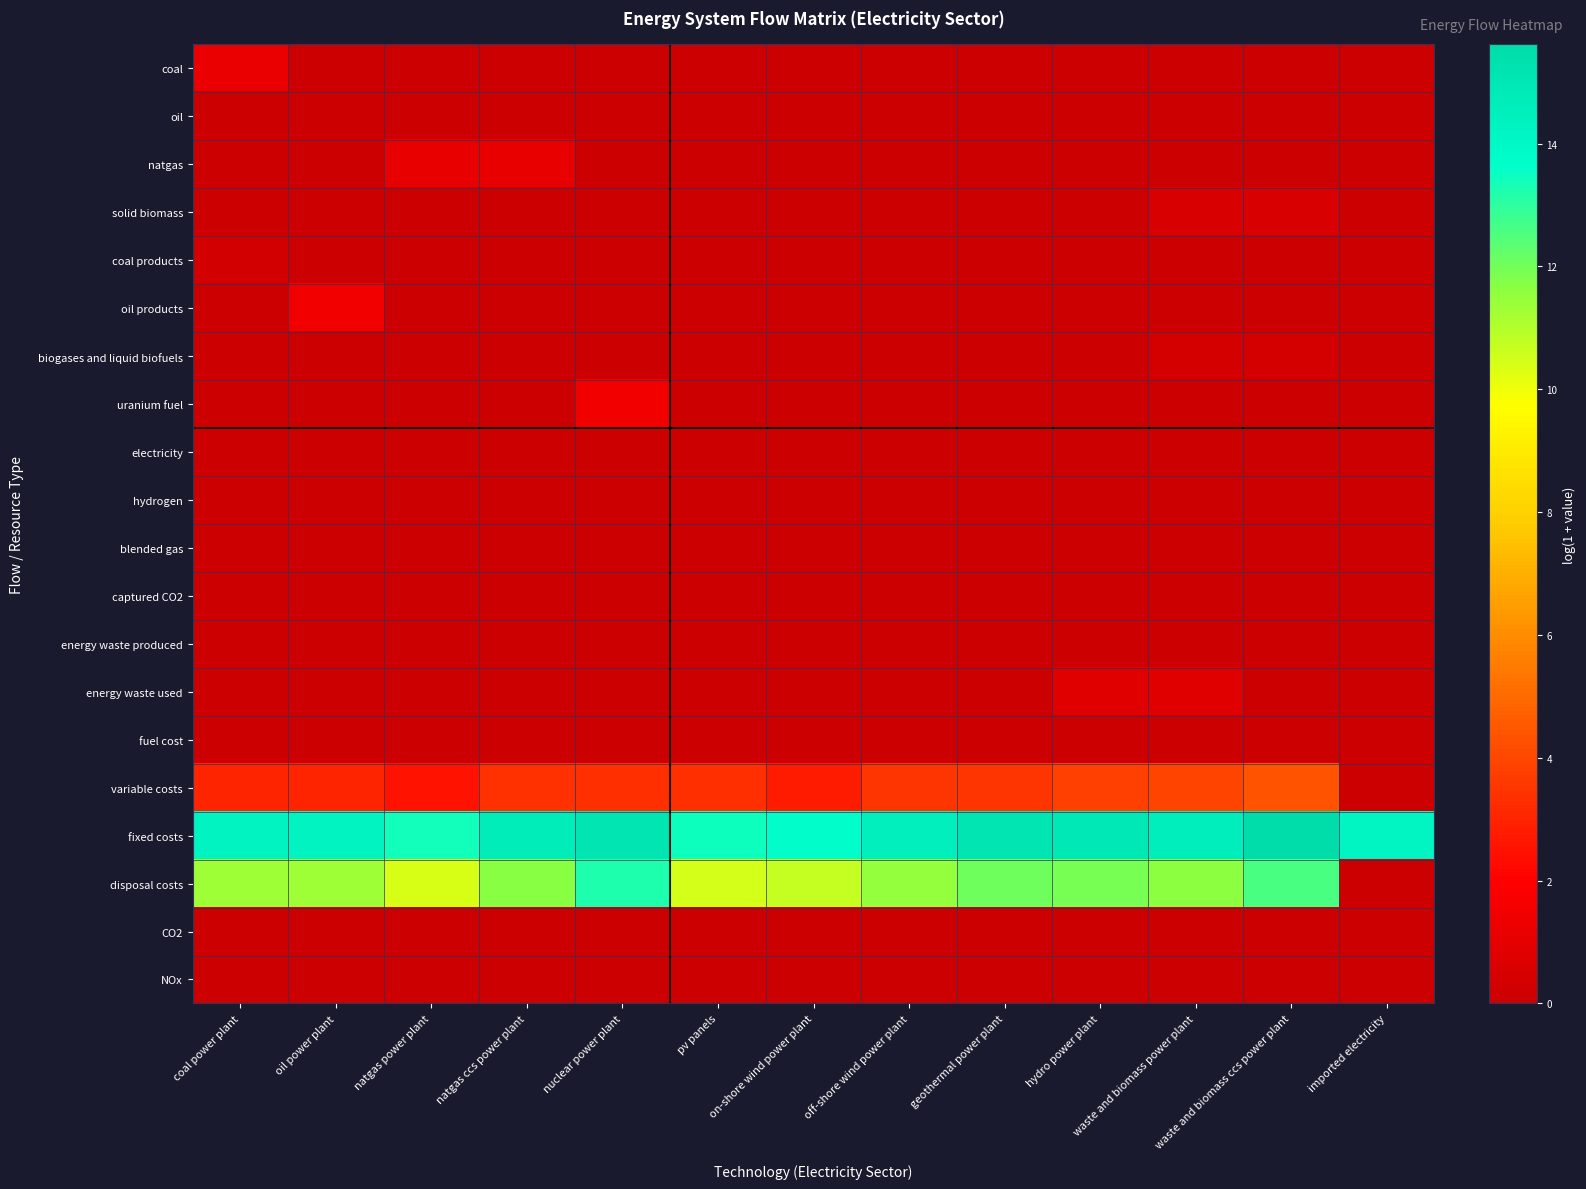

What is the greatest value displayed?

15.6